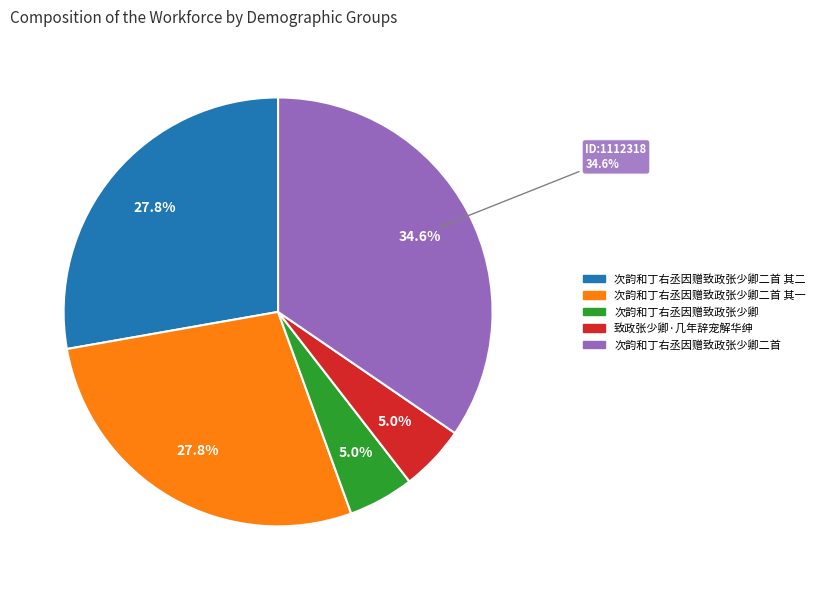

Is the sum of 次韵和丁右丞因赠致政张少卿二首 其二 and 致政张少卿·几年辞宠解华绅 greater than half?

No